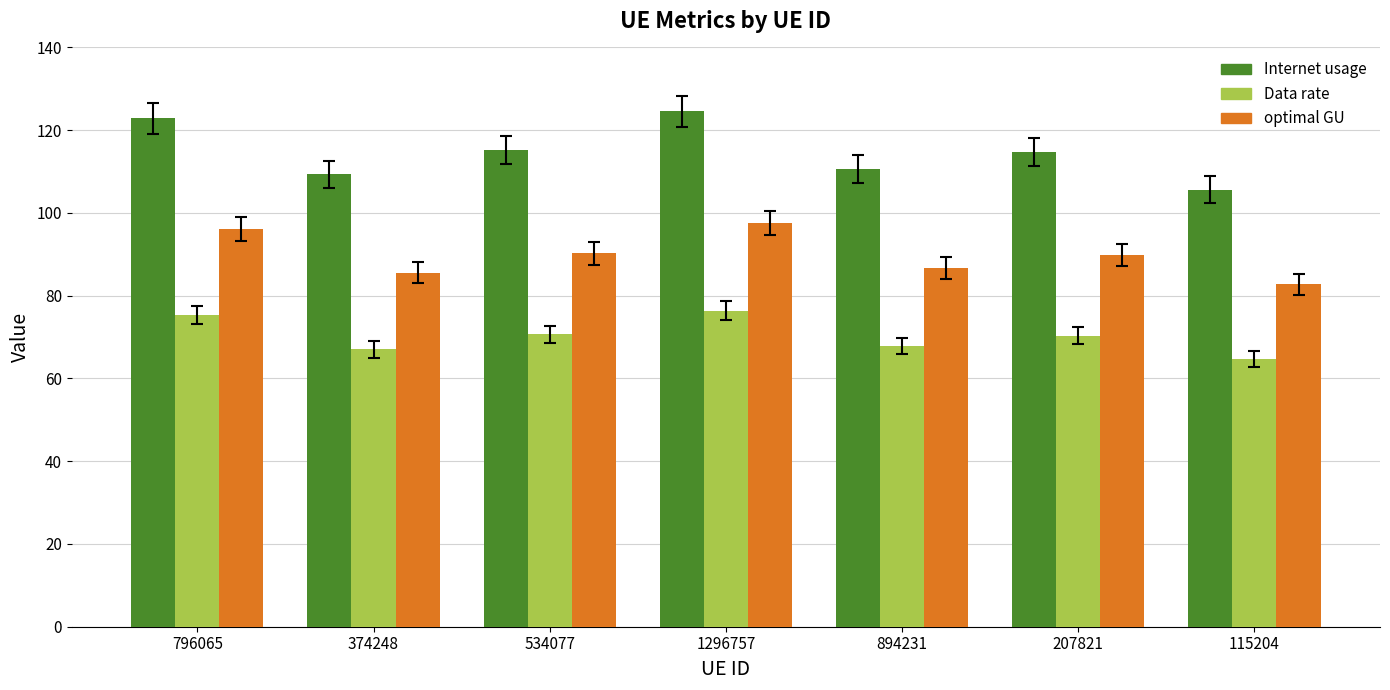

What is the spread (max minus min) of values at 534077?

44.6